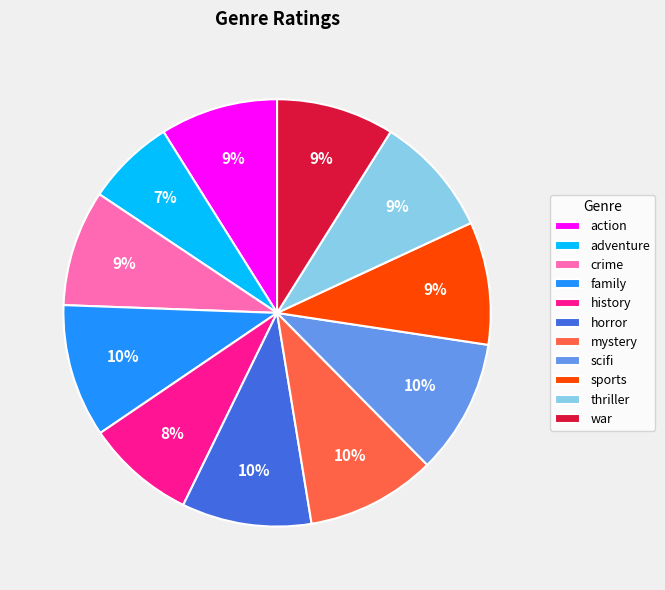

Is it true that war is 1% of the pie?

False